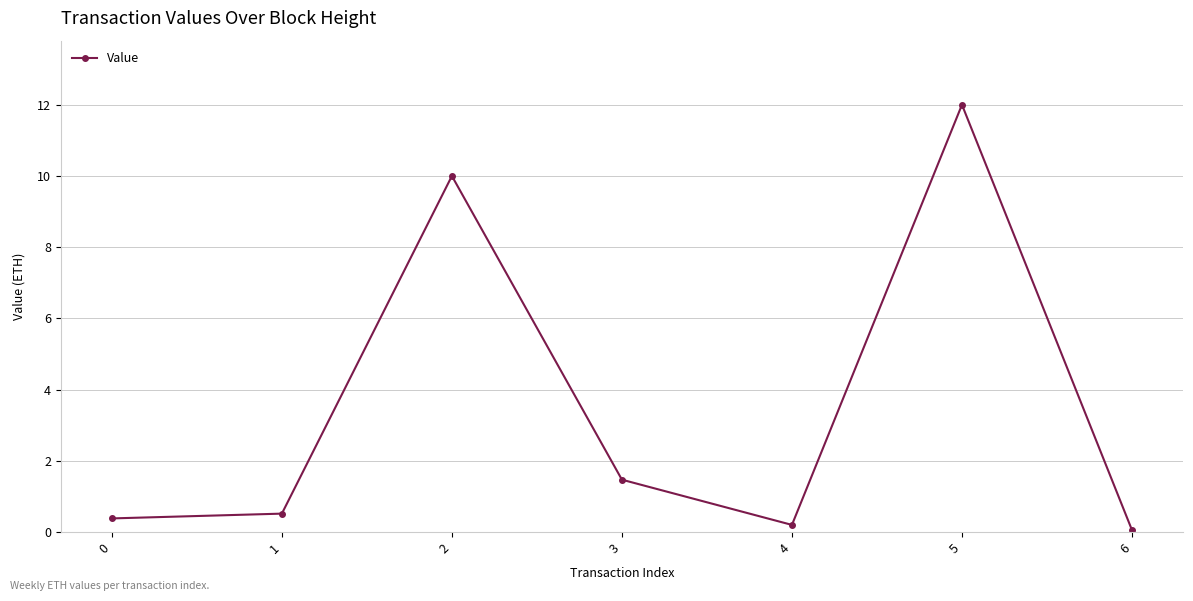

The chart shows a value of 2.0 at 2. True or false?

False